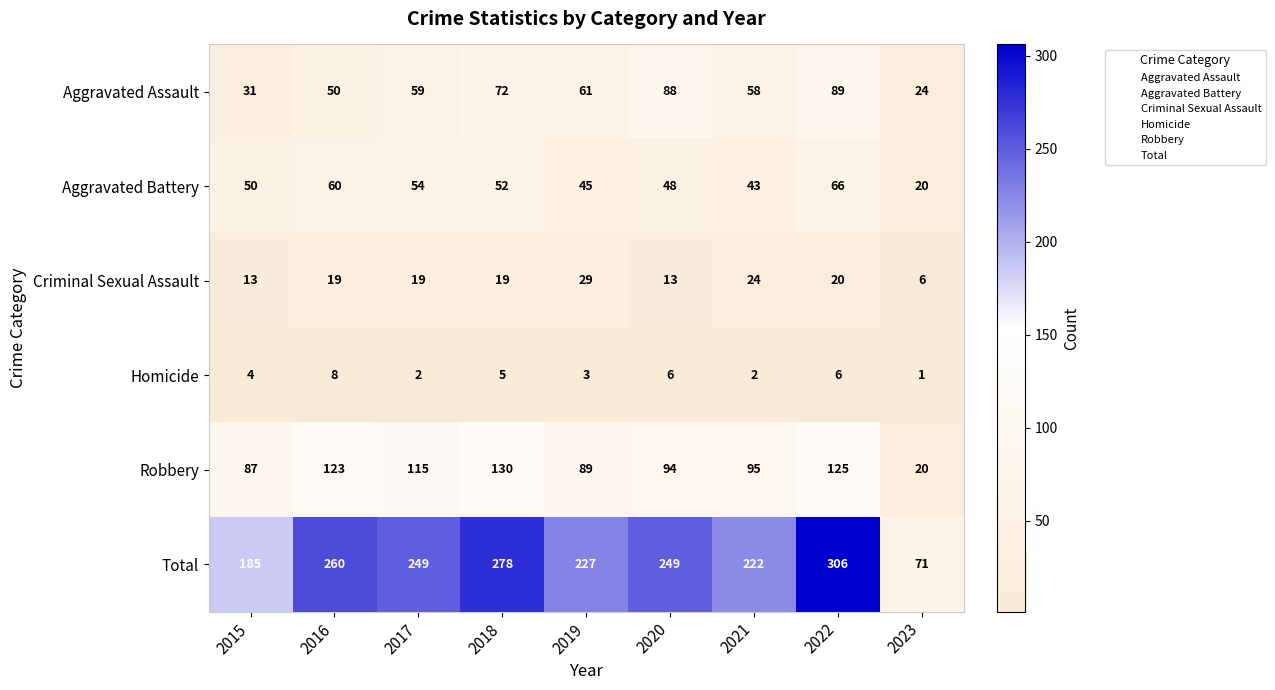

Count the Aggravated Assault values in the range 50 to 72.

5